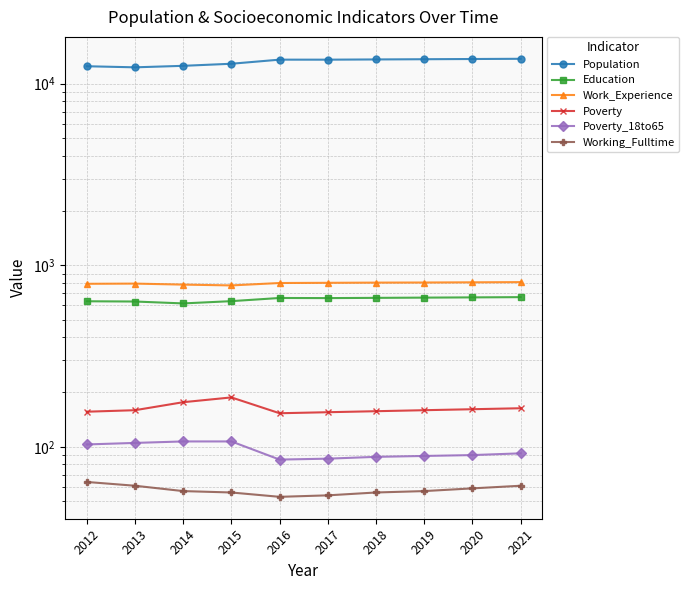

Which series has the largest total across all categories?

Population